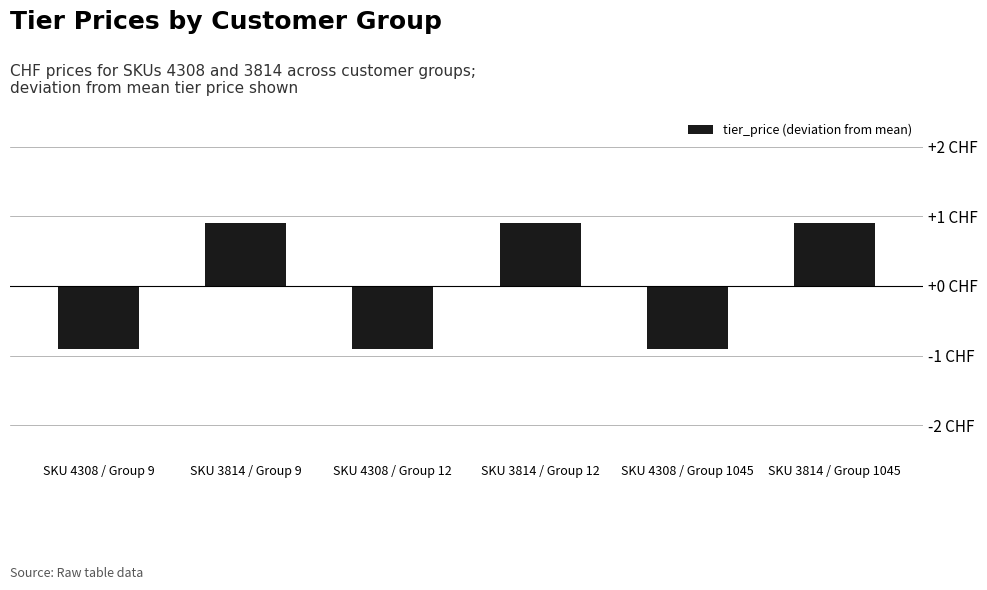

Where does the data first go above 0?

SKU 3814 / Group 9